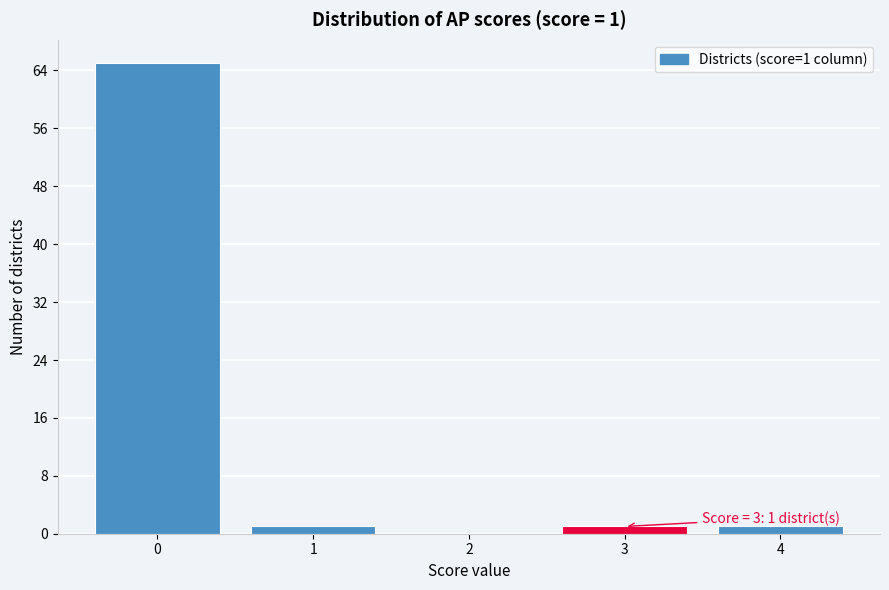

Reading right to left, transcribe all the data shown in this chart.

4=1	3=1	2=0	1=1	0=65